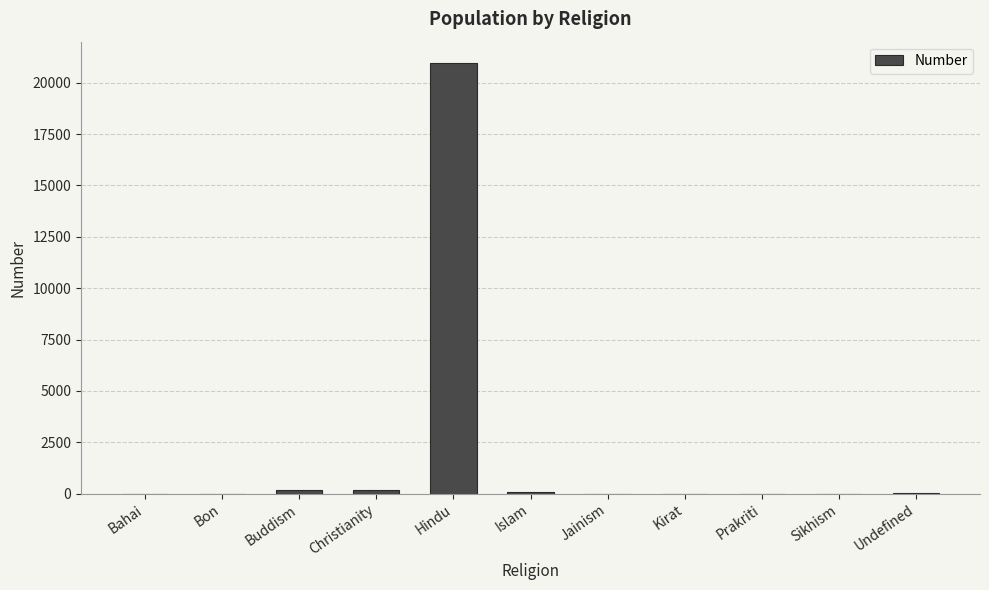

Approximately how many times larger is the value at Christianity compared to Islam?

2.0